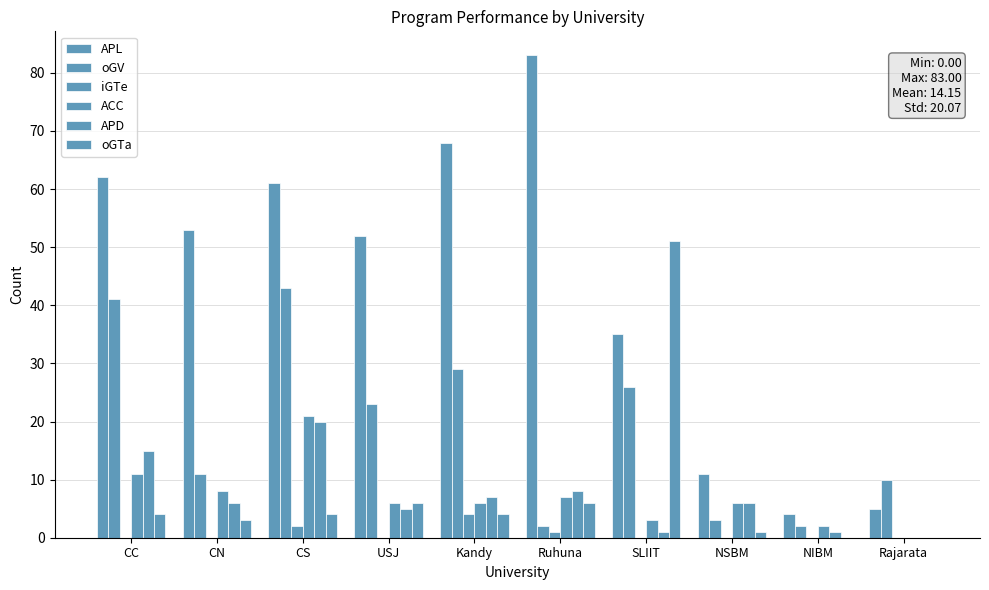

At which category is the sum across all series the highest?

CS